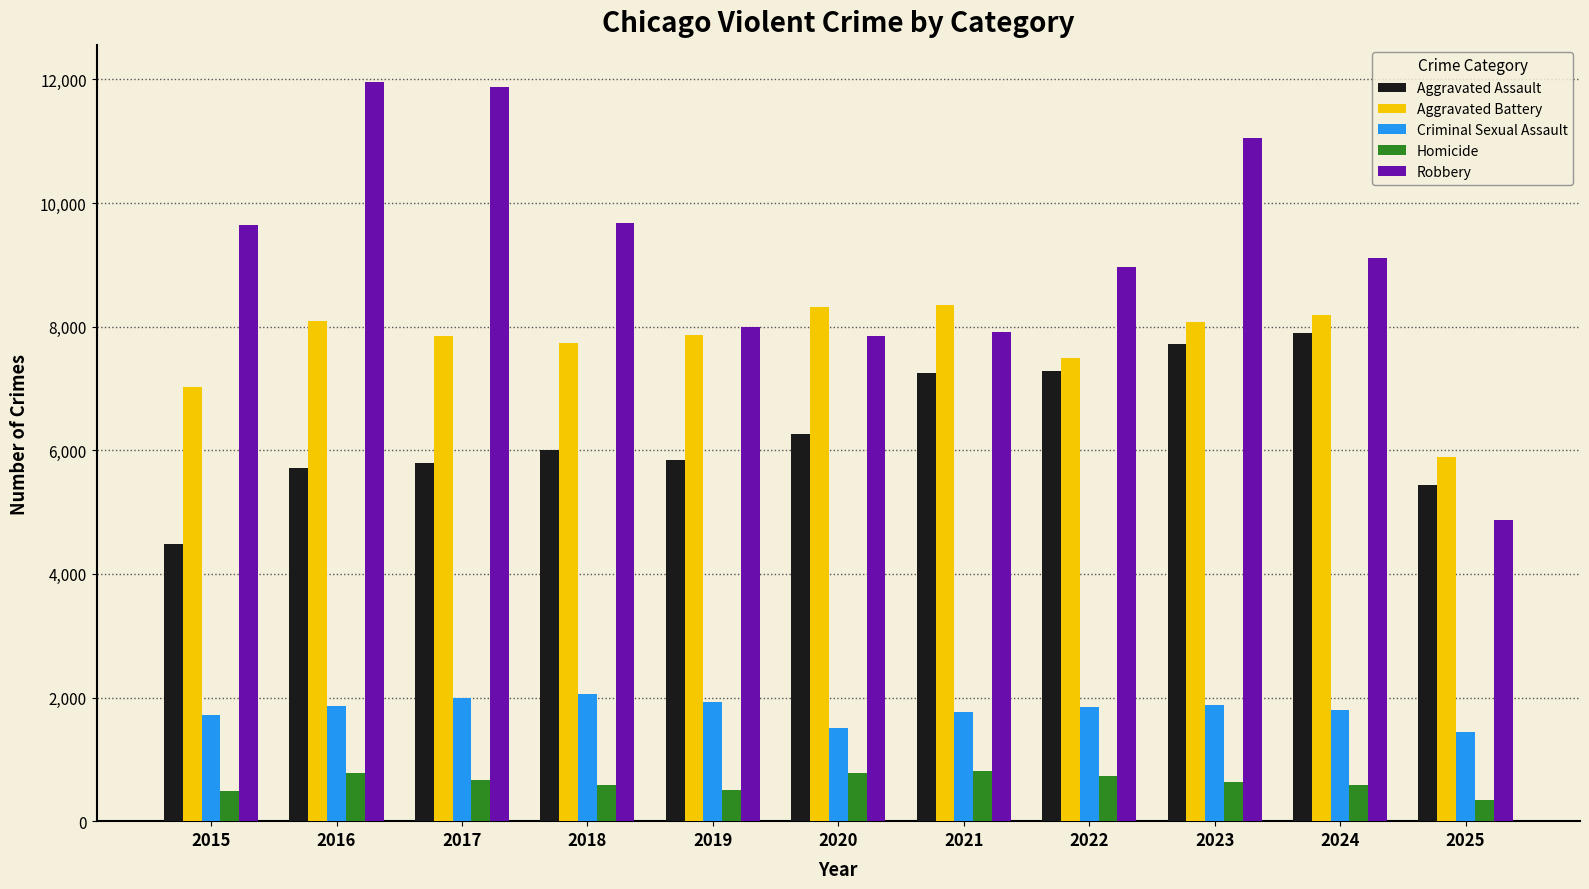

What is the minimum value shown in the chart?

350